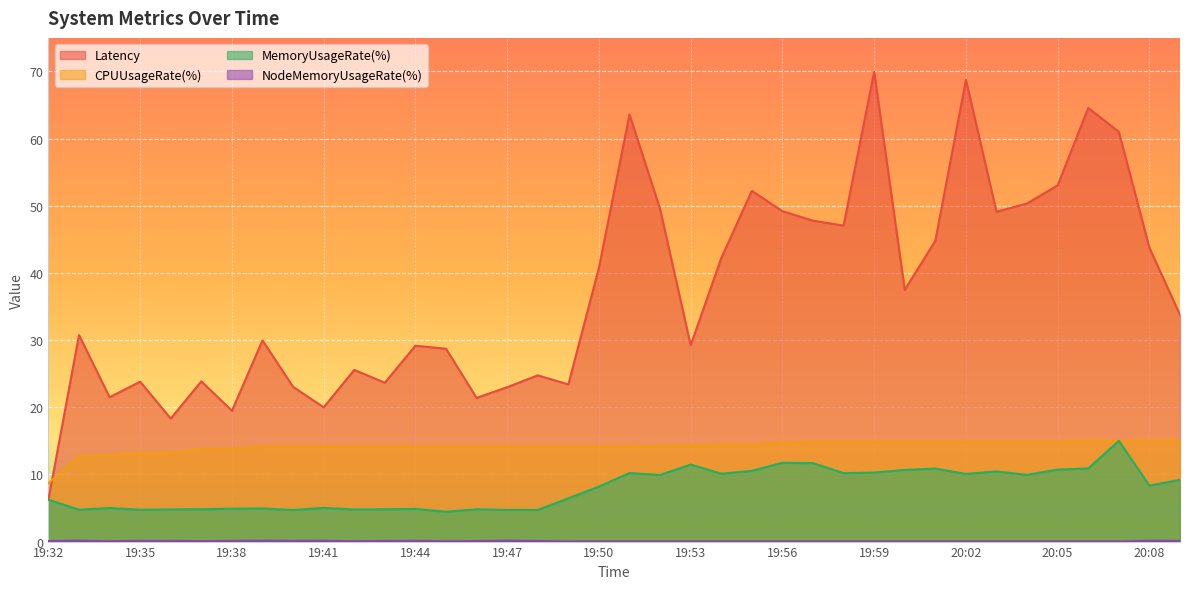

True or false: NodeMemoryUsageRate(%) and Latency intersect in this chart.

False